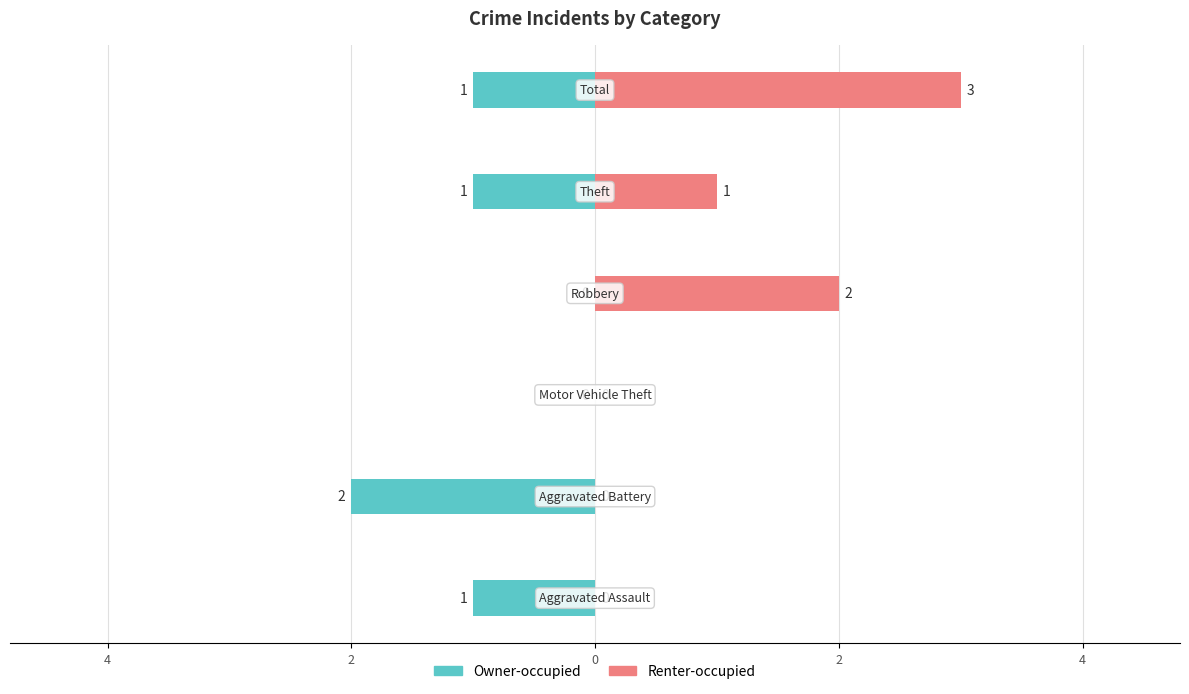

Read the Renter-occupied value at 0.

2